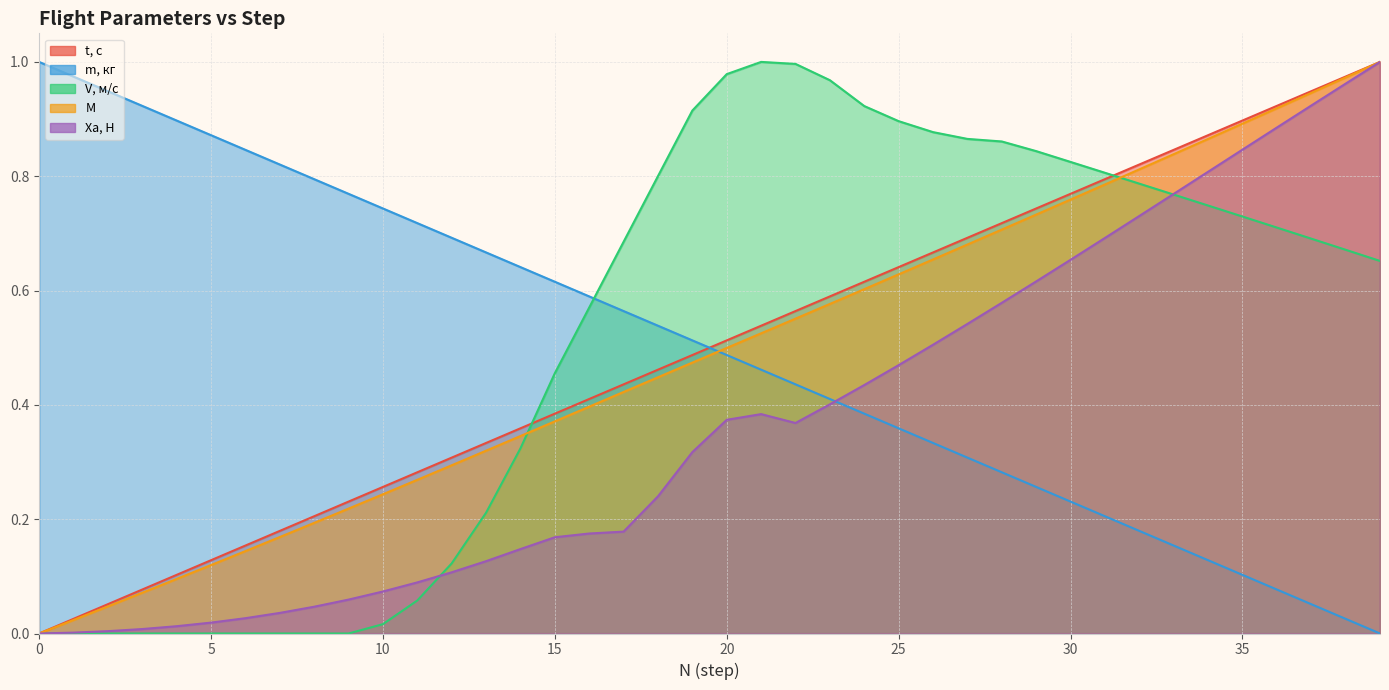

Which category has the highest value in the Xa, Н series?

39